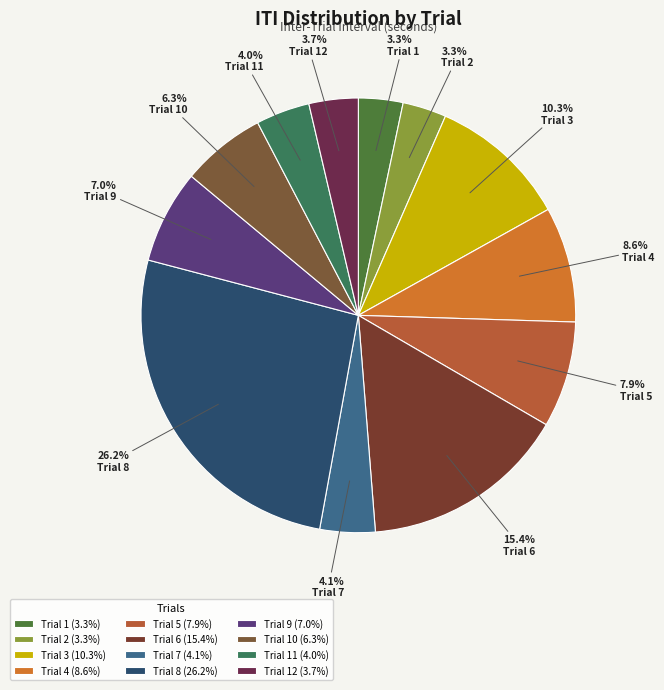

True or false: Trial 5 accounts for 8% of the total.

True